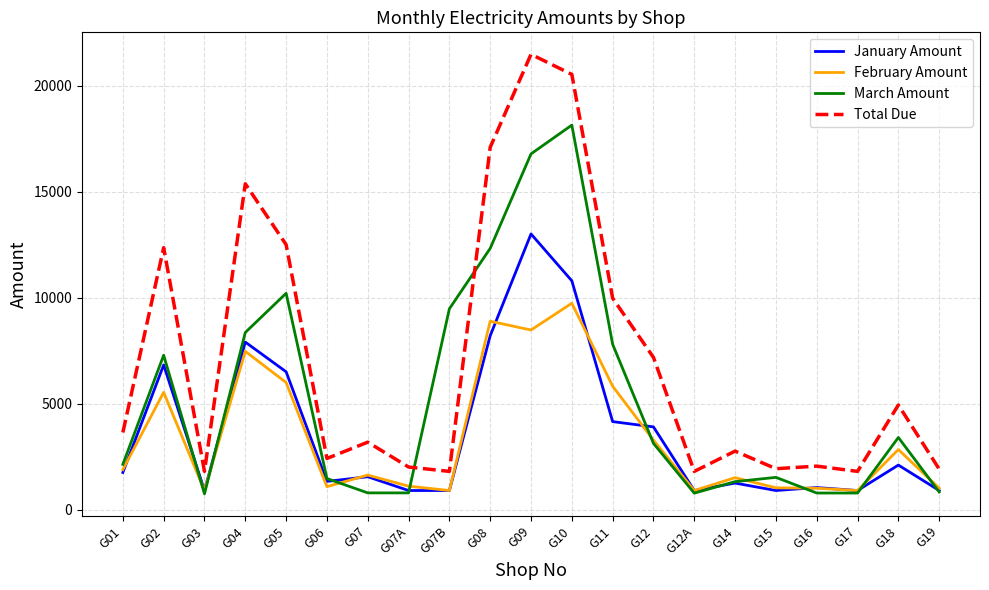

List the series in order of their peak value, highest first.

Total Due, March Amount, January Amount, February Amount